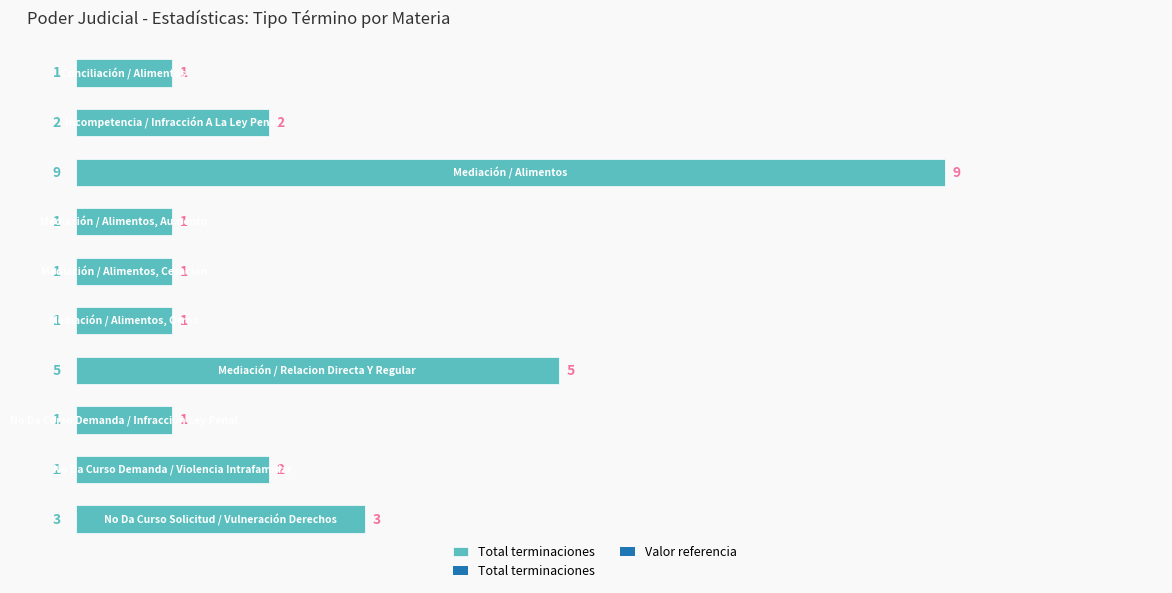

What is the value of the 4th bar from the top?

1